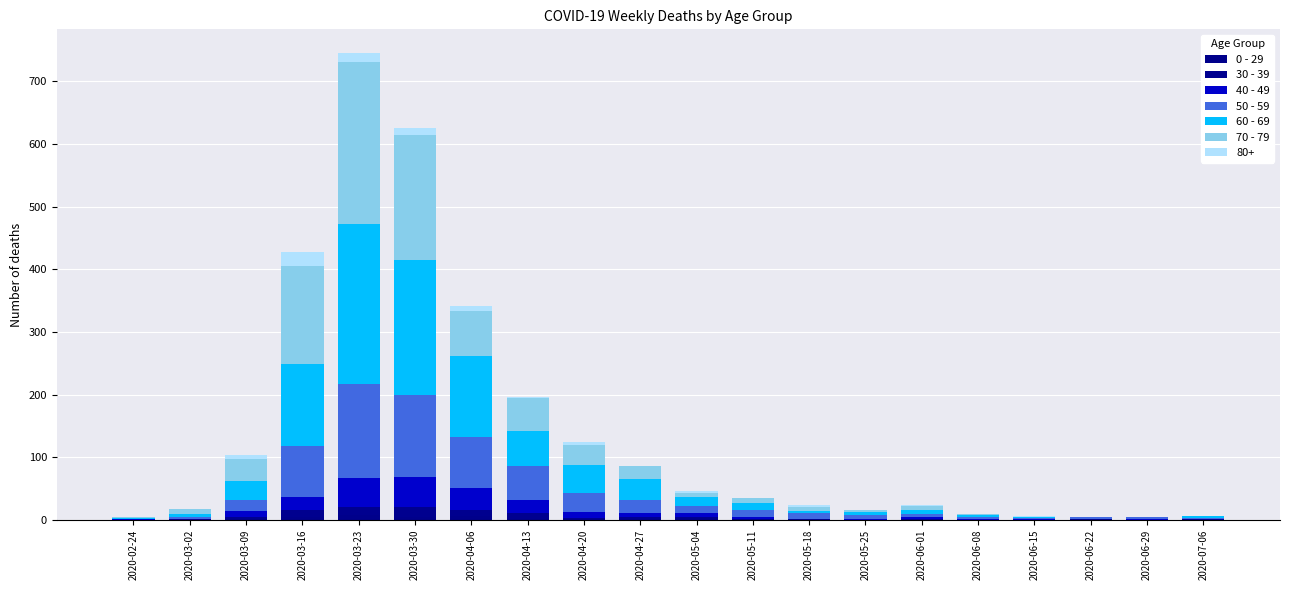

Which series has the largest total across all categories?

60 - 69